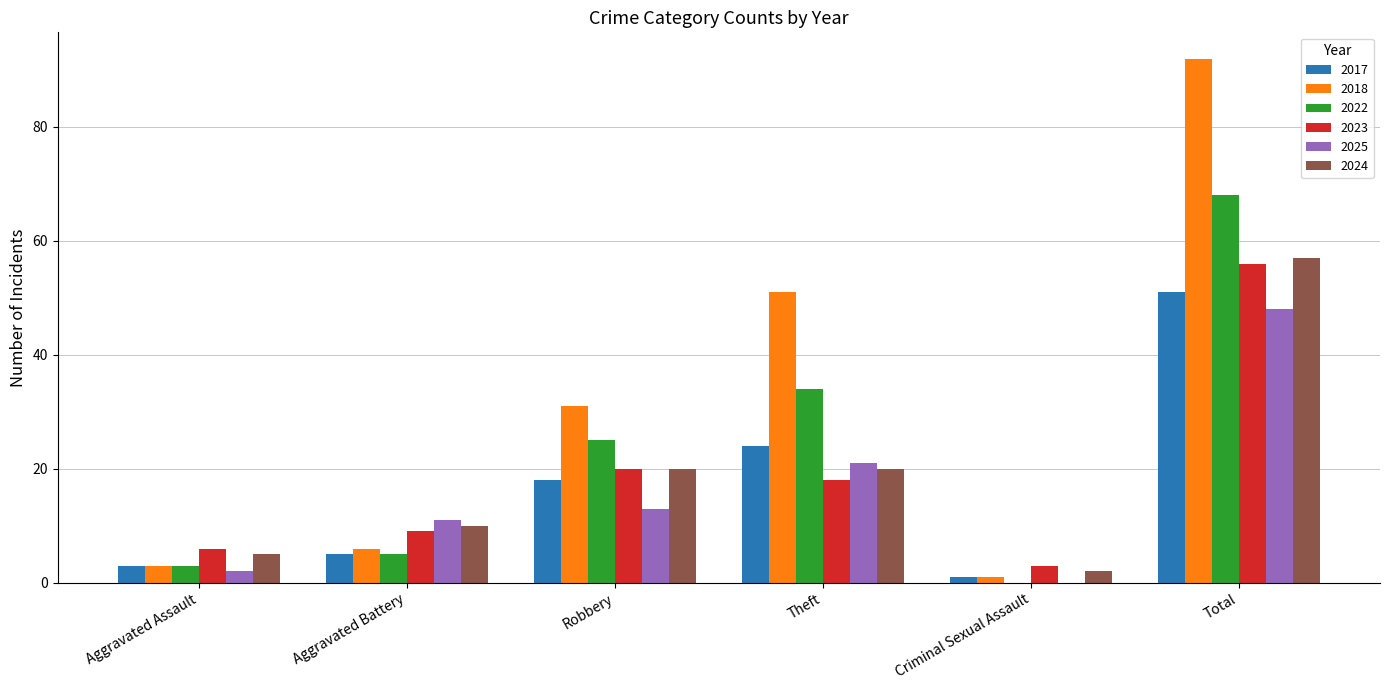

What is the greatest value displayed?

92